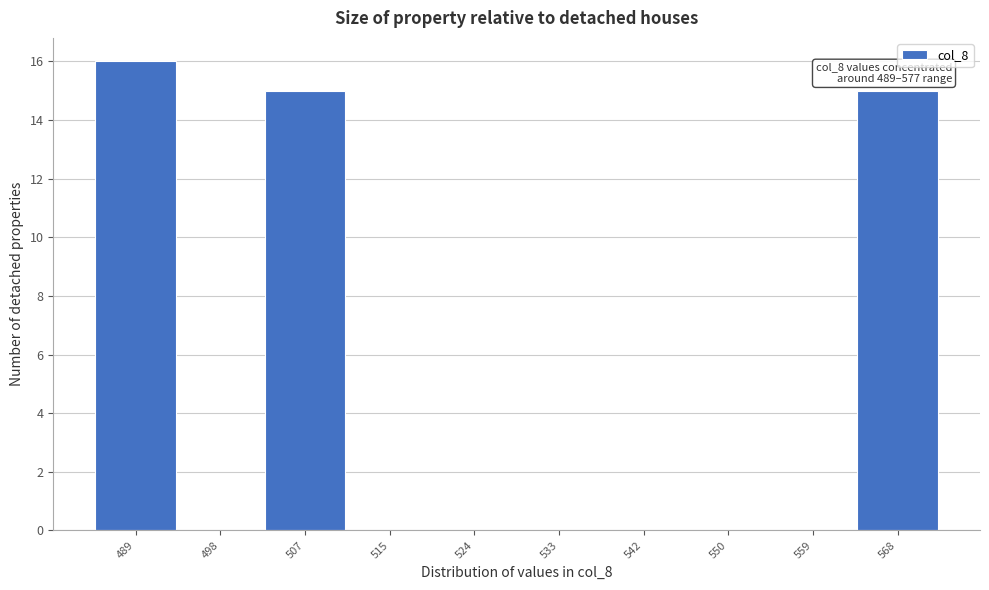

Reading left to right, list all the values displayed in this chart.

489=16	498=0	507=15	515=0	524=0	533=0	542=0	550=0	559=0	568=15